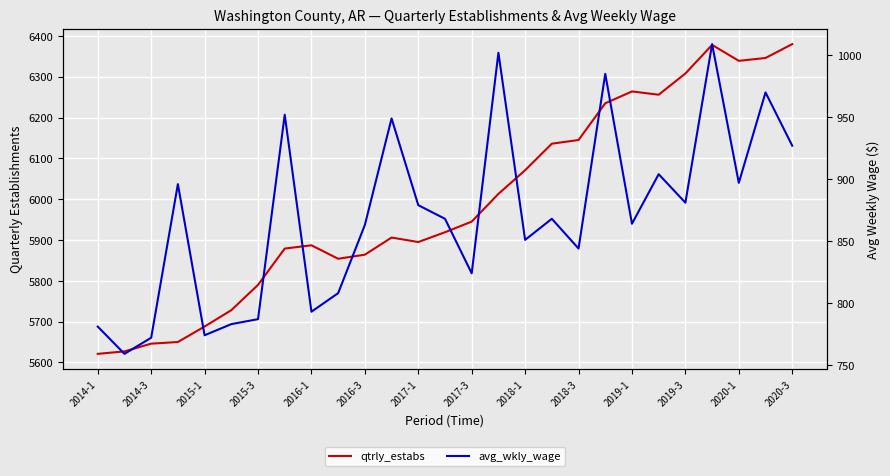

What value does the qtrly_estabs series have at 2014-1, to the nearest 10?

5620